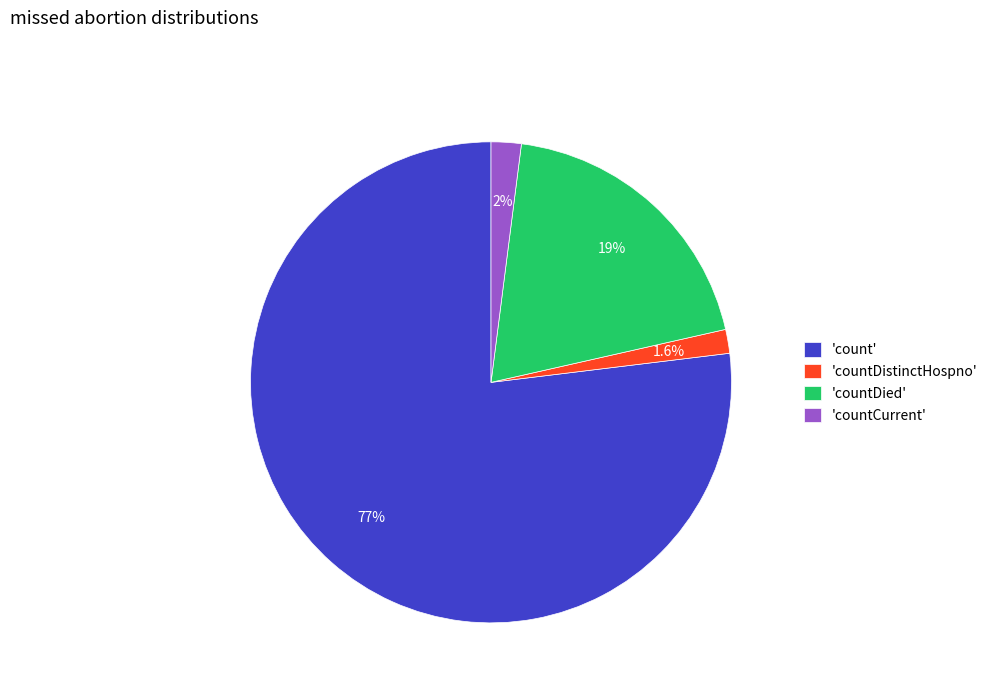

Is 'count' the majority of the pie?

Yes